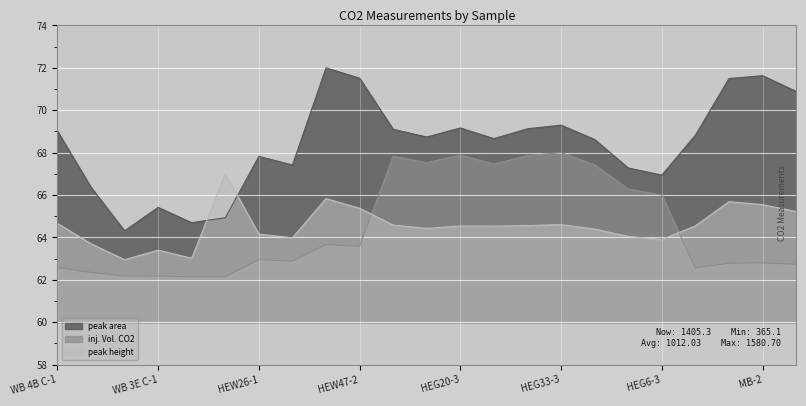

The peak area series shows 89.8 at HEW49-1. True or false?

False